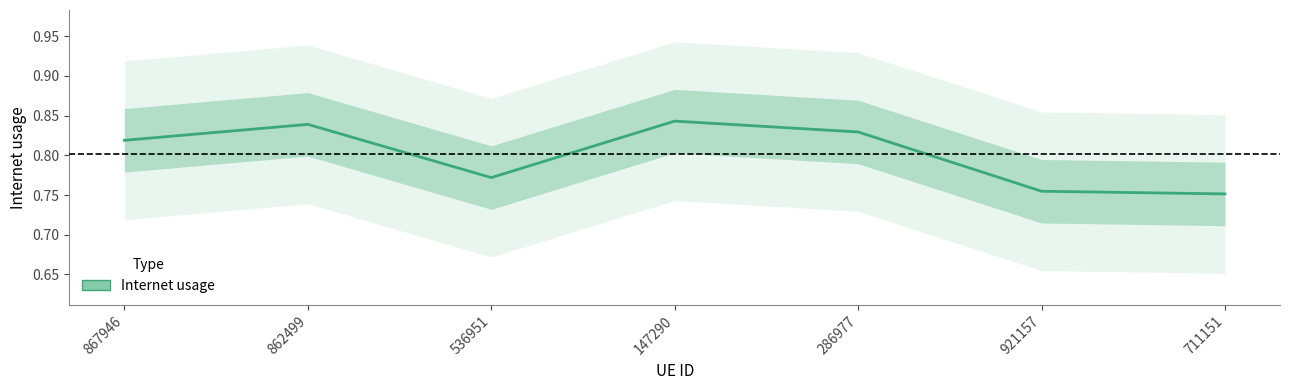

What is the maximum value shown in the chart?

0.8